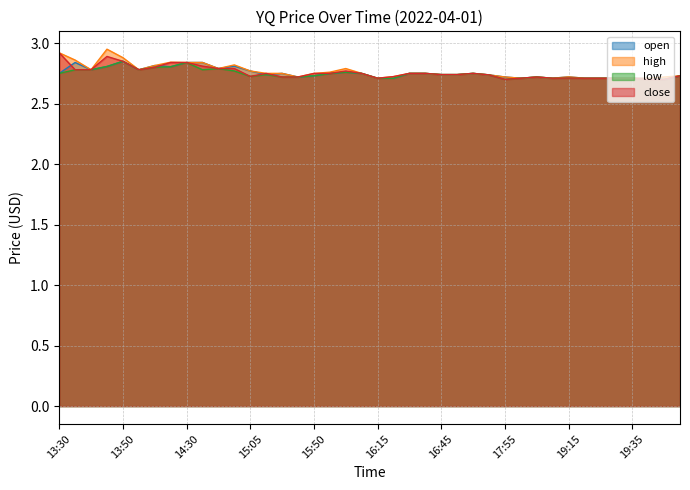

Where is close nearest to the value 2?

19:40